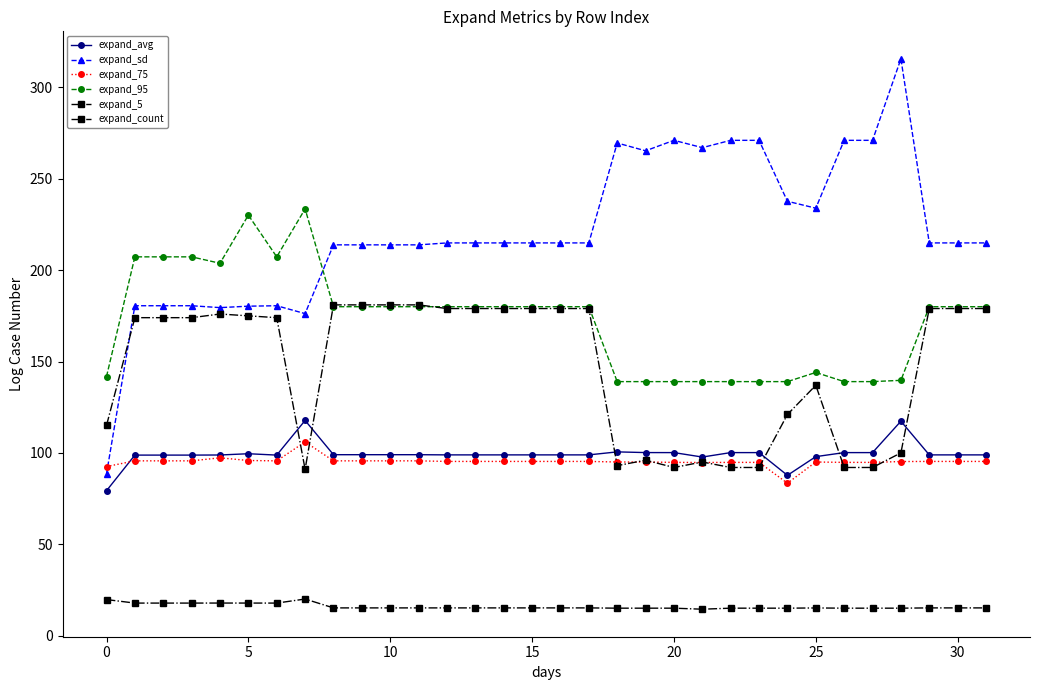

How many data points does each series have?

32